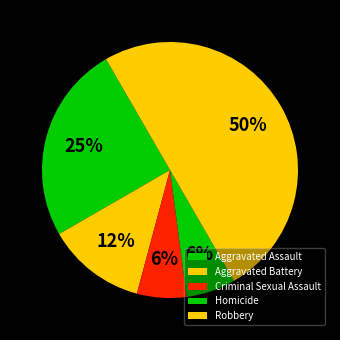

To the nearest percent, what is the average slice percentage?

20%